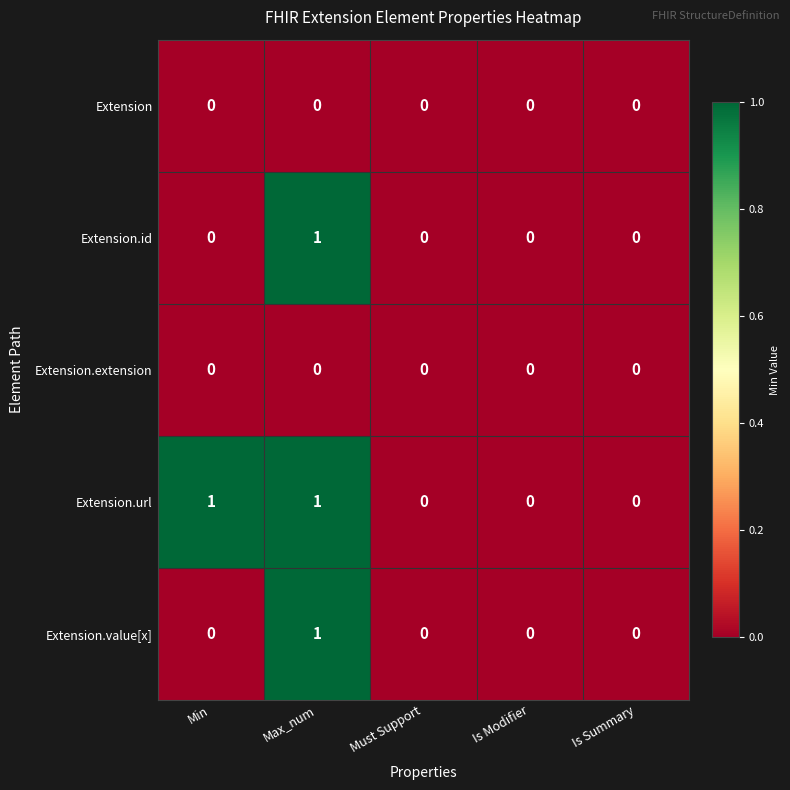

At which label does Extension.value[x] reach its peak?

Max_num